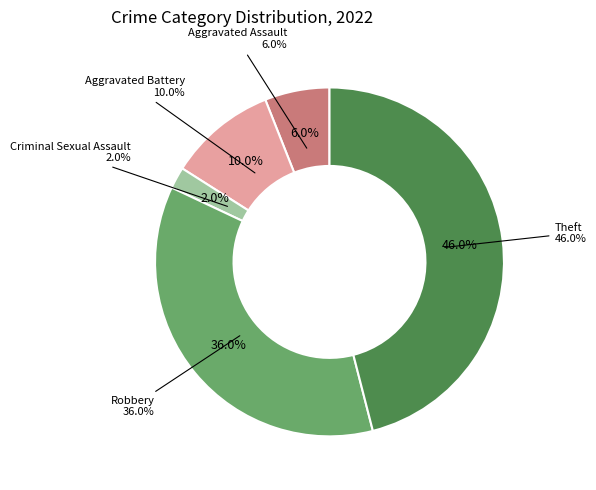

Between Theft and Aggravated Assault, which is larger?

Theft